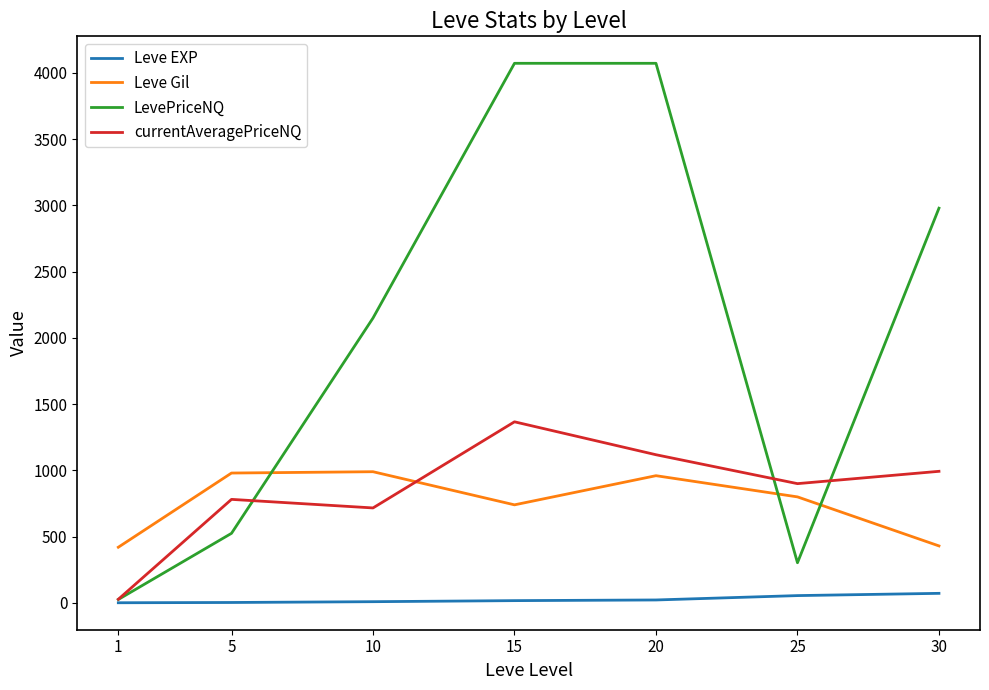

Which series has the largest total across all categories?

LevePriceNQ